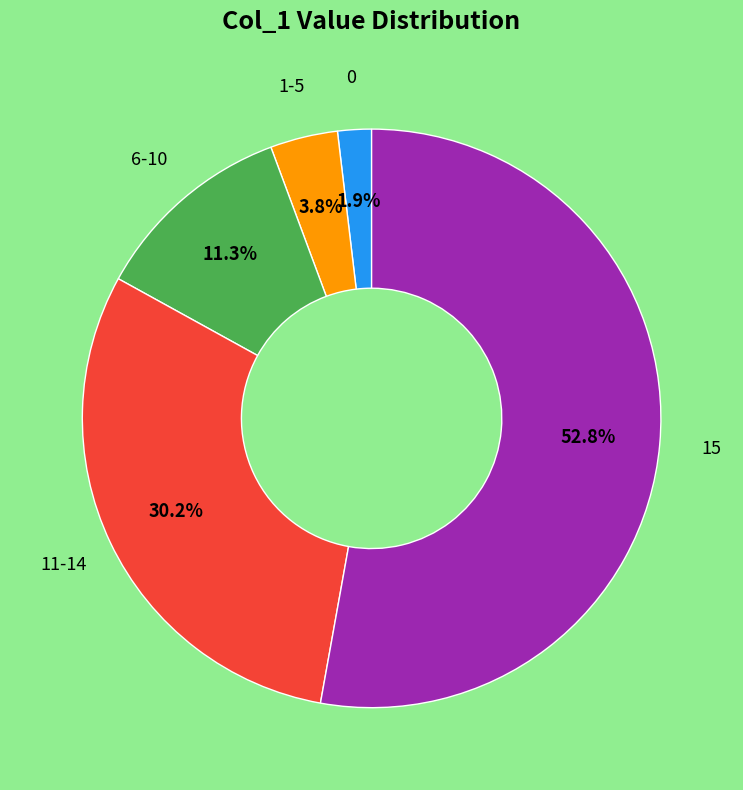

What is the largest slice in the pie chart?

15